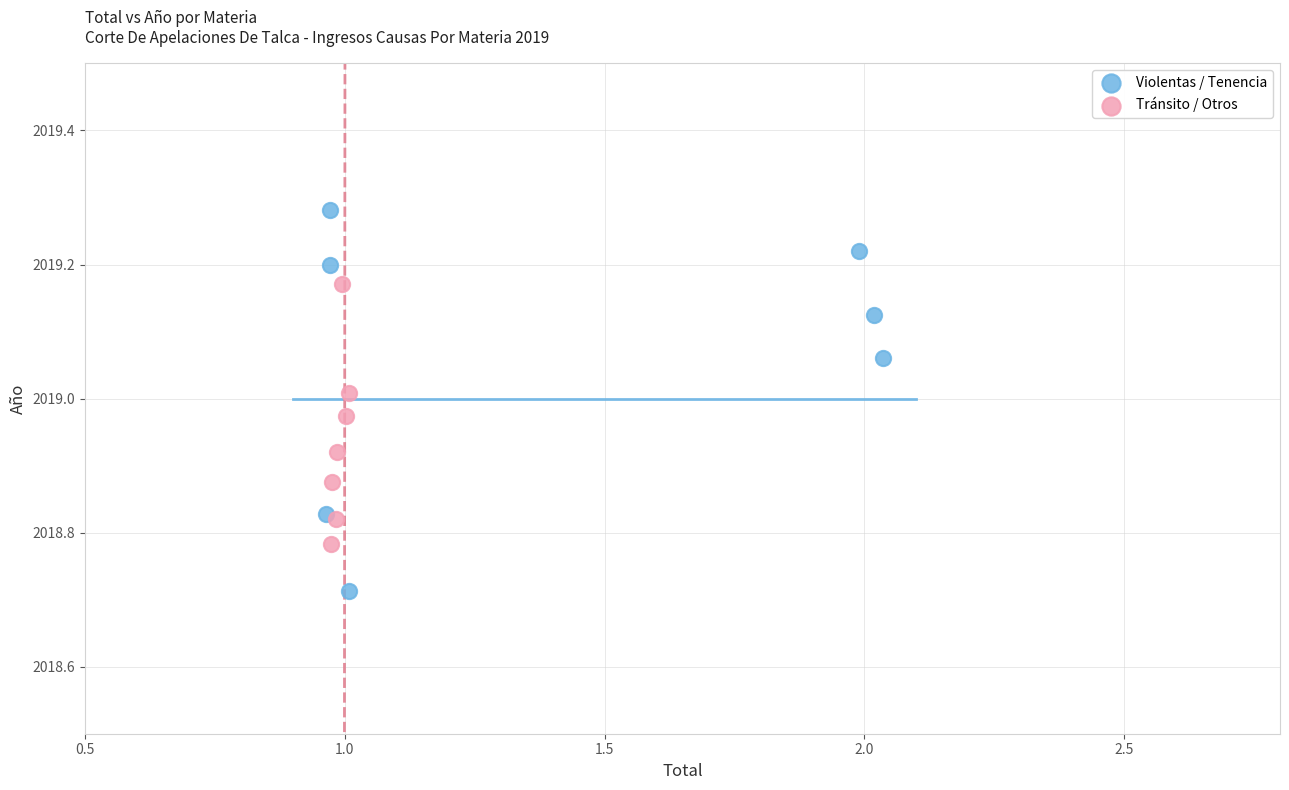

Which series contains the lowest Y value?

Violentas / Tenencia